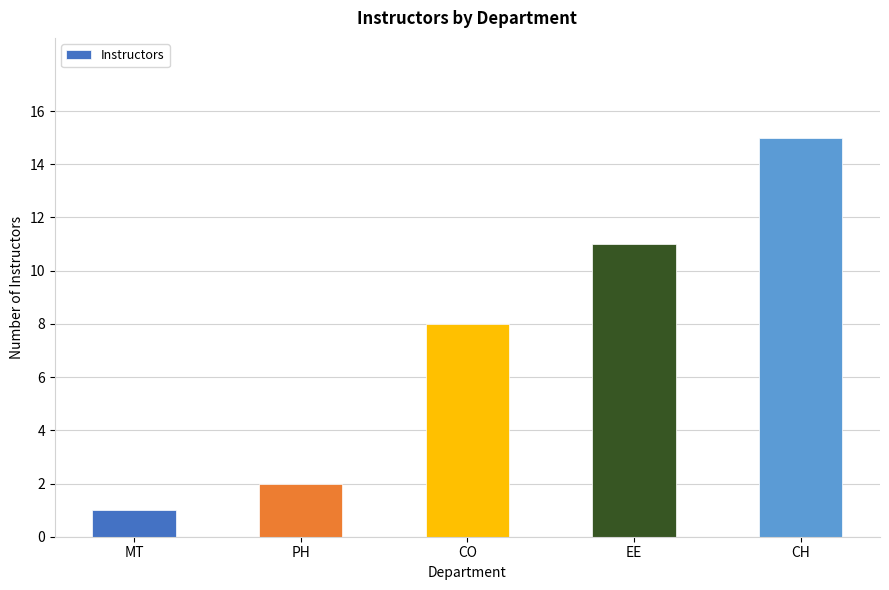

The value at EE is 18. True or false?

False